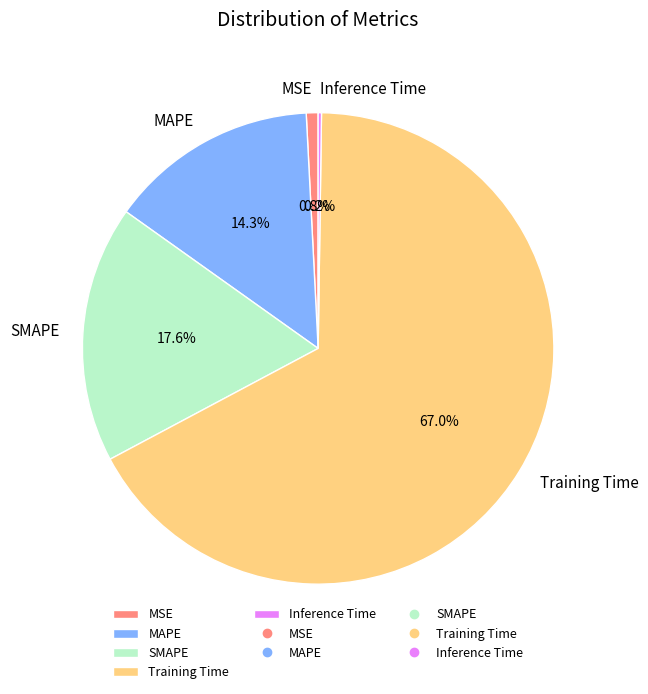

Is there a majority slice in this chart?

Yes